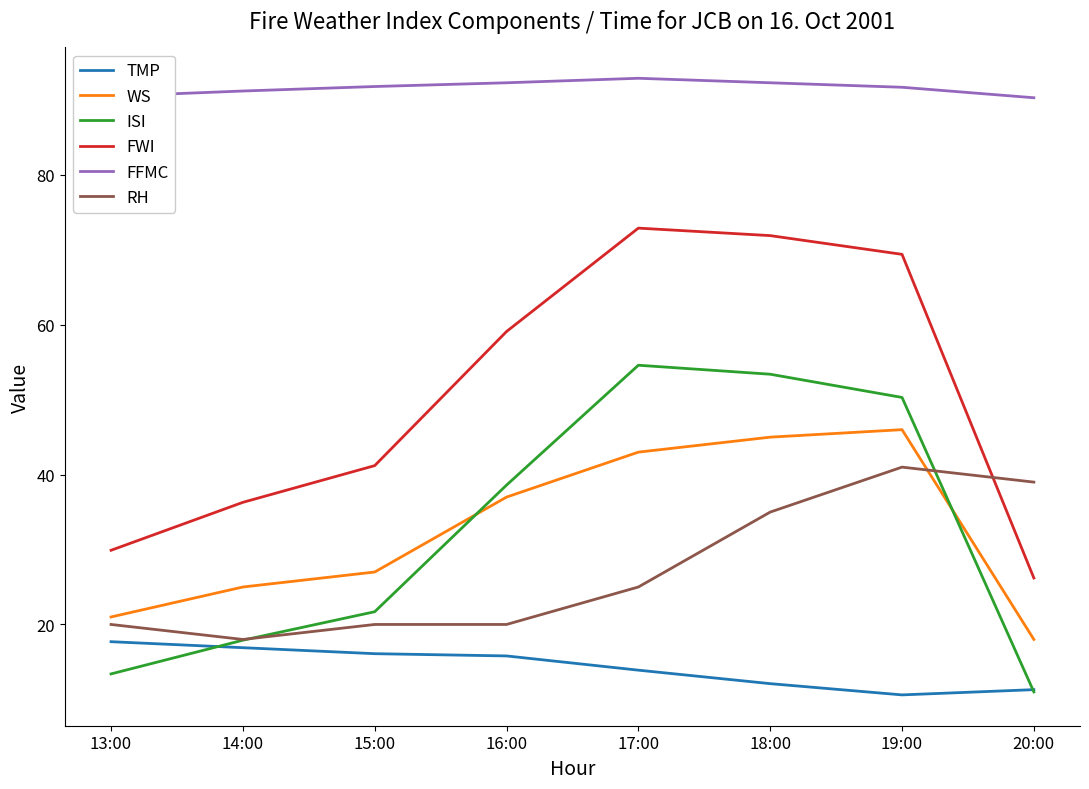

Is it true that ISI equals 53.4 at 18:00?

True